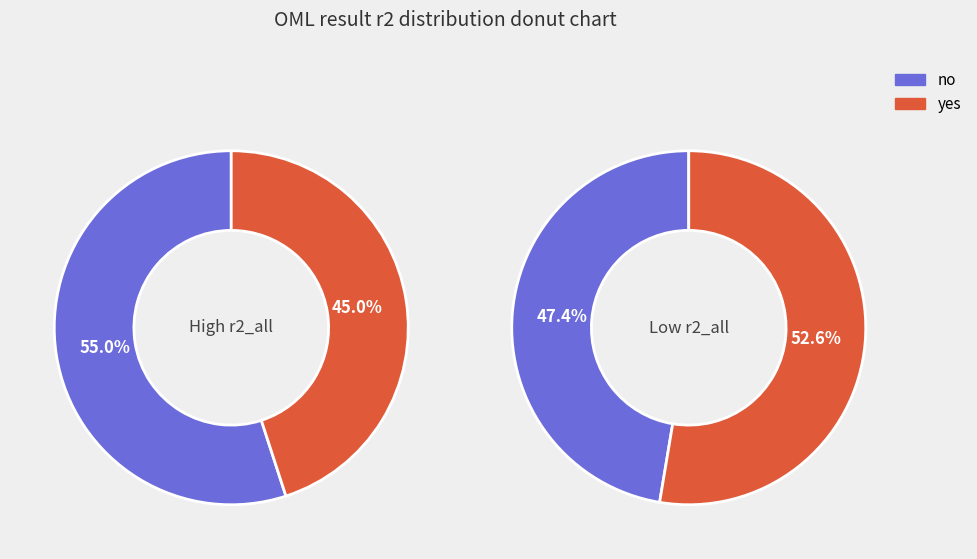

Does 13 represent more than half of the total?

No